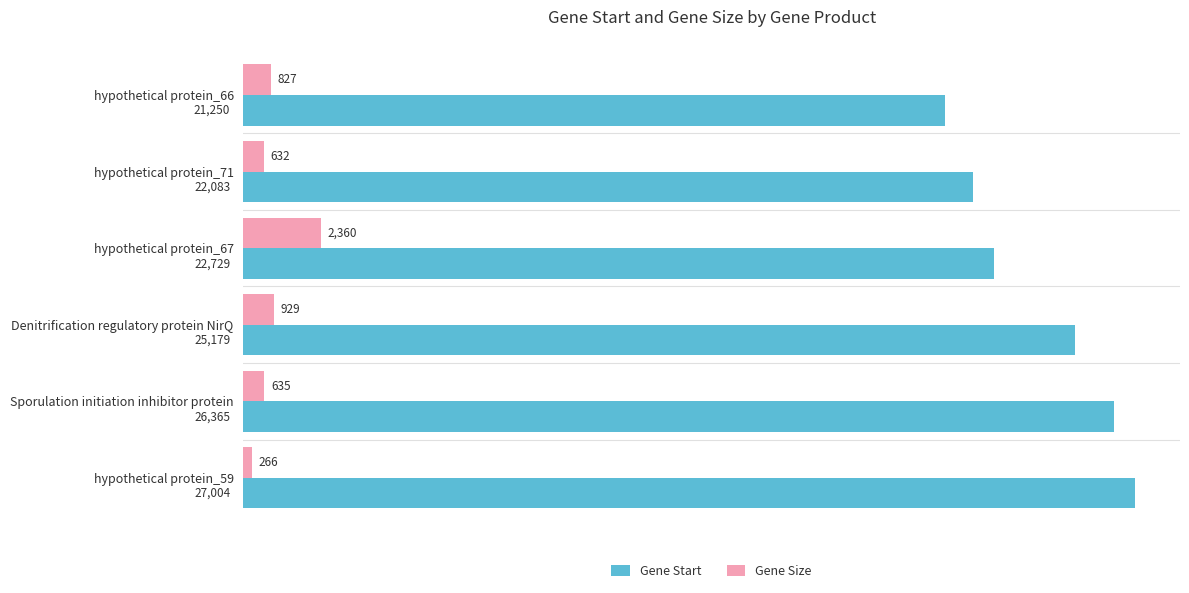

What is the spread (max minus min) of values at hypothetical protein_59?

26738